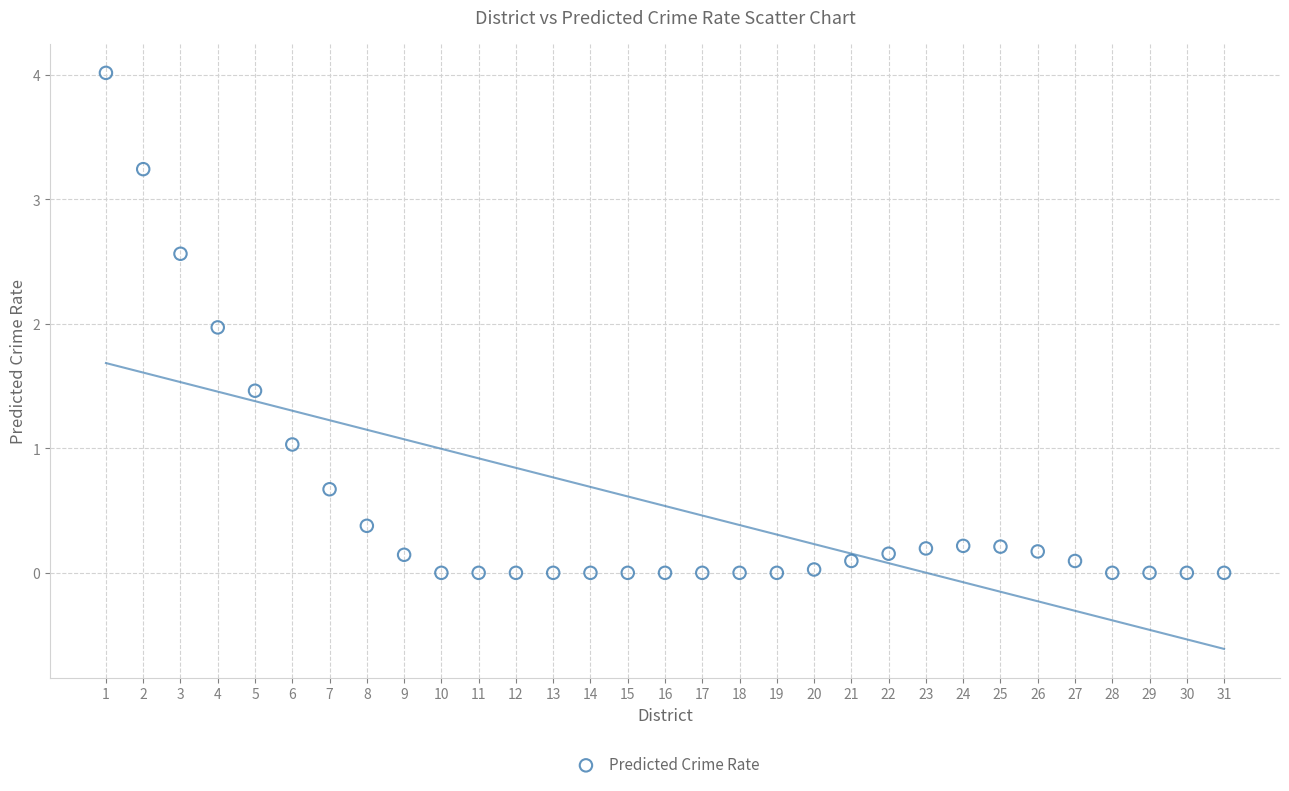

What is the range of Y values (max minus min)?

4.0